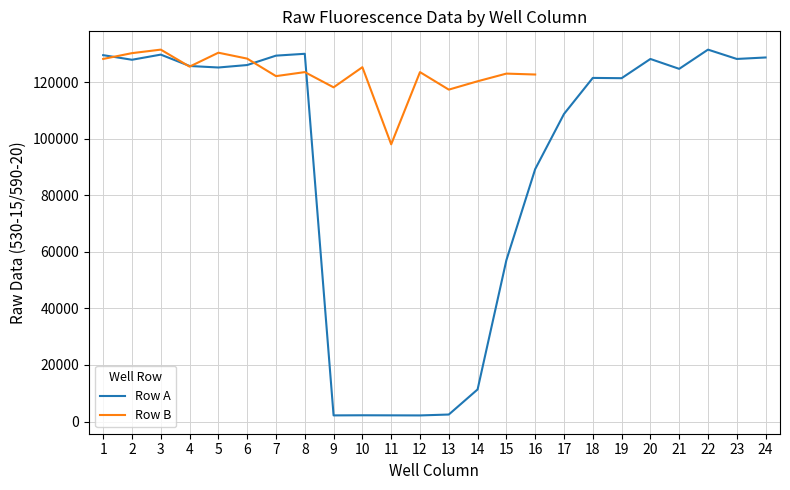

List the labels in order of value, smallest first.

12, 9, 11, 10, 13, 14, 15, 16, 17, 19, 18, 21, 5, 4, 6, 2, 20, 23, 24, 7, 1, 3, 8, 22